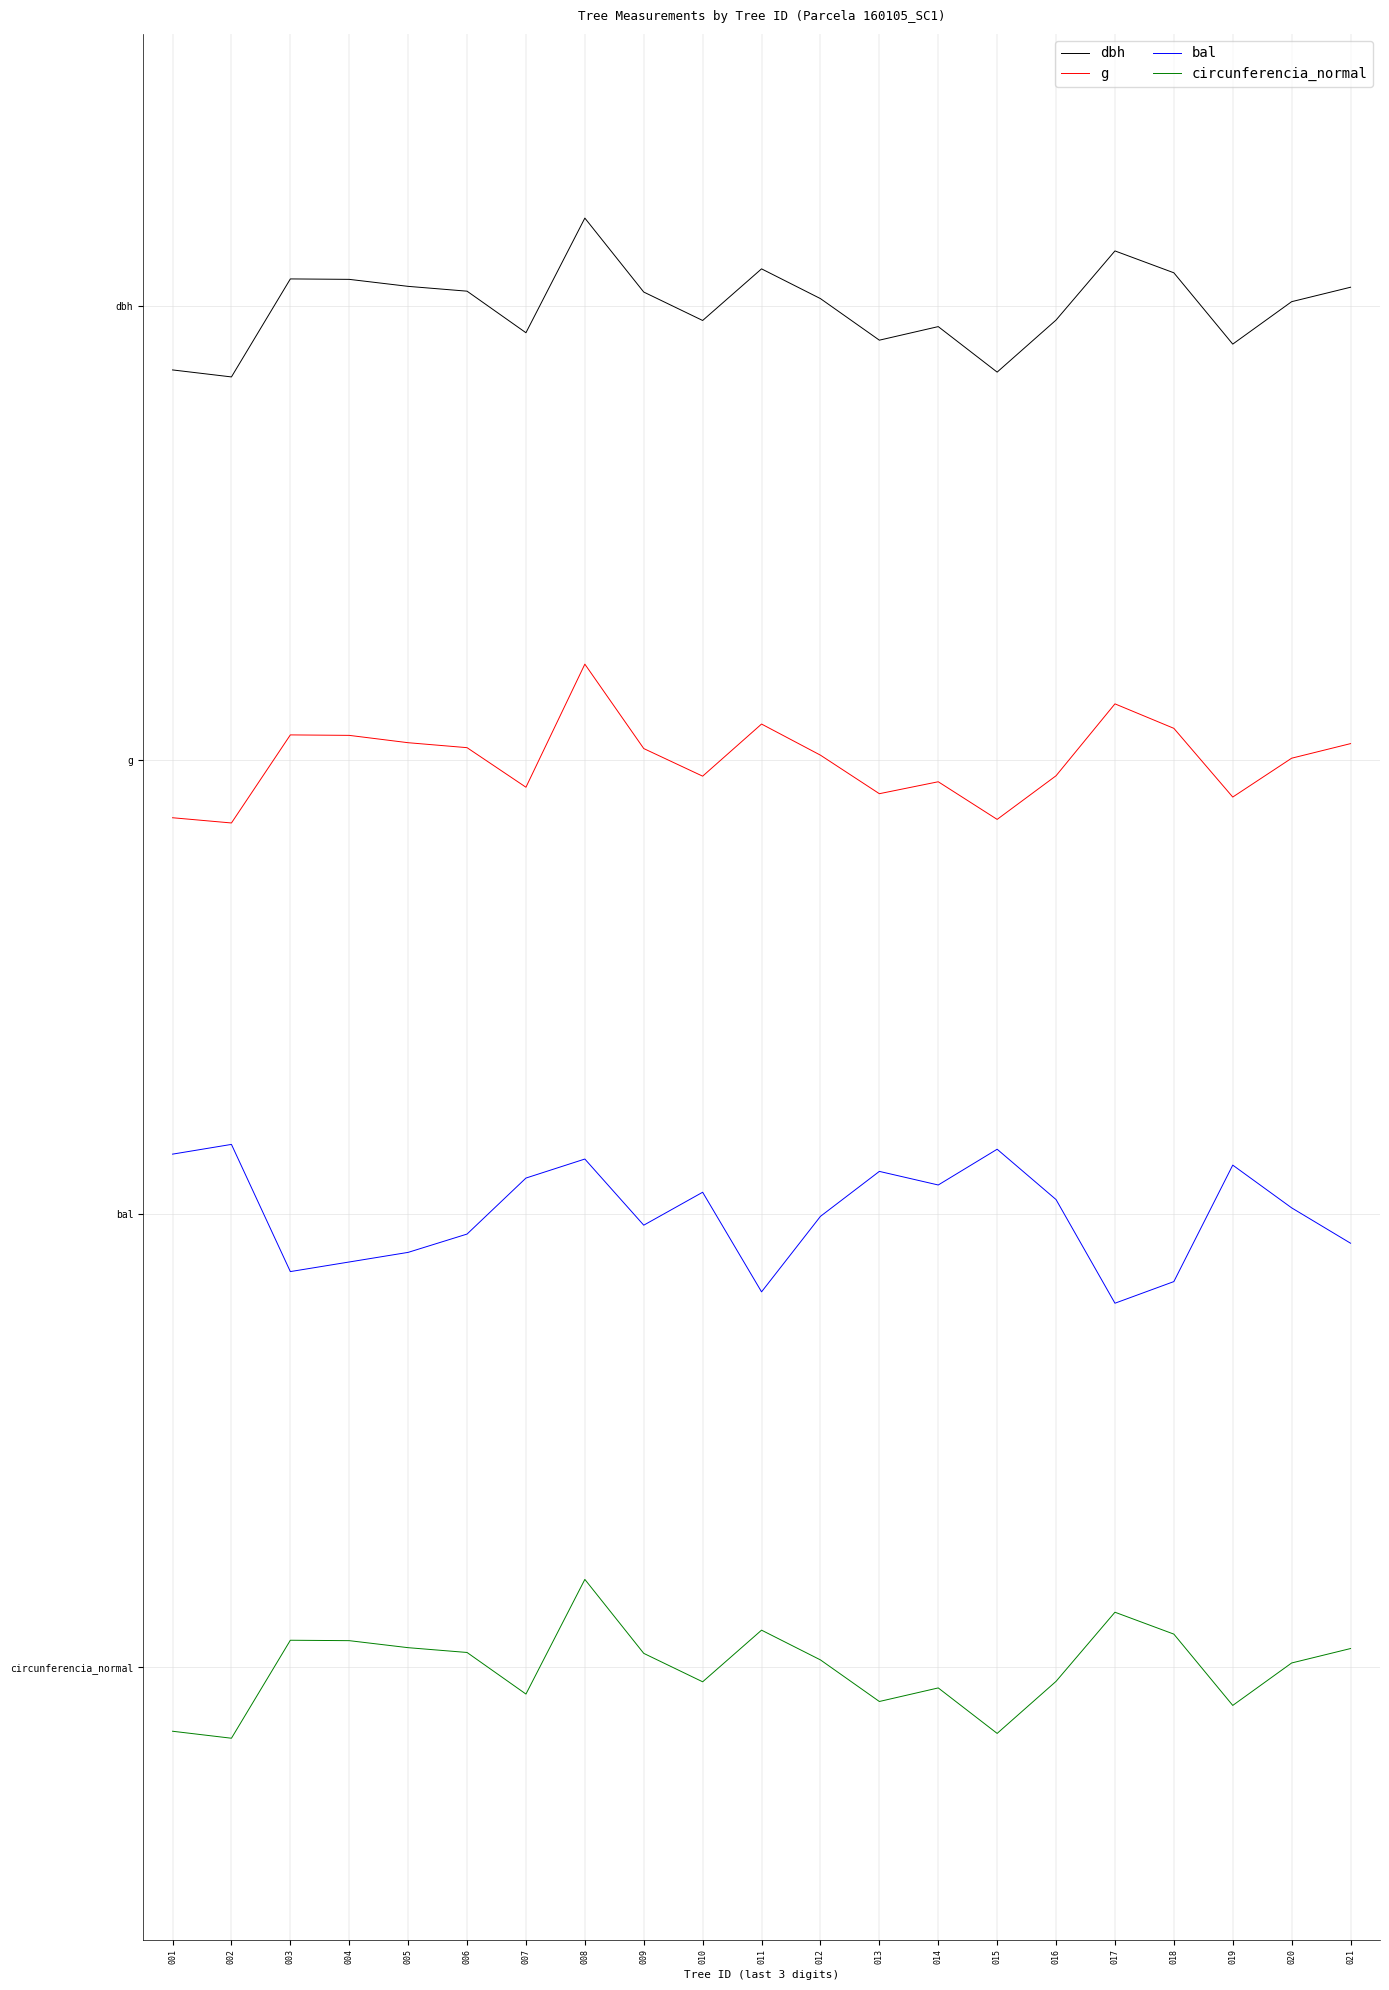

Where is bal nearest to the value 0?

017